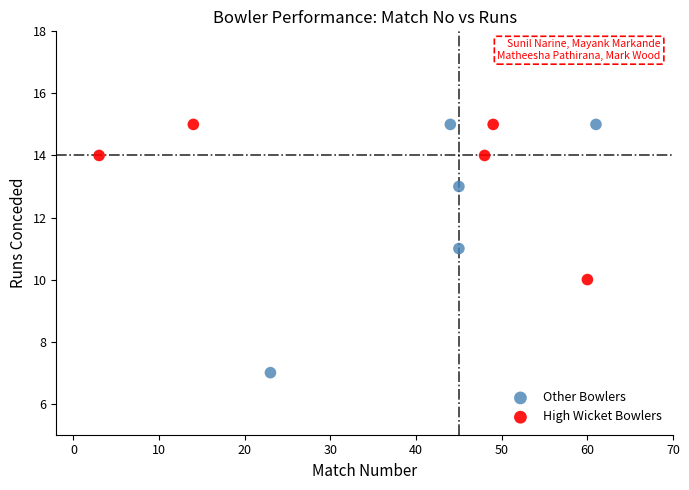

Which series reaches the minimum Y coordinate?

Other Bowlers